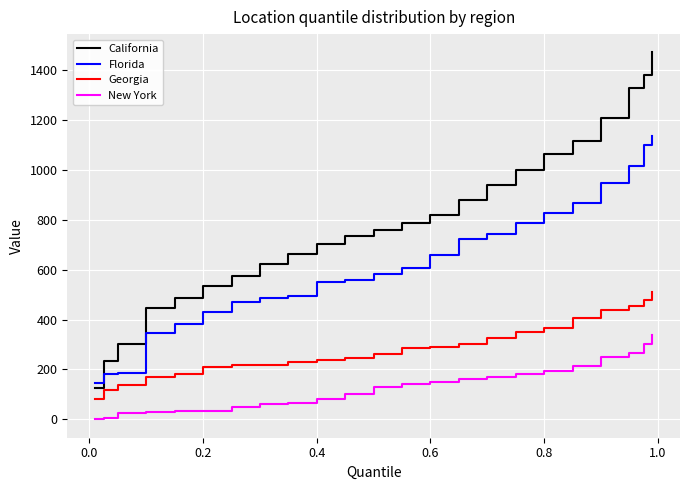

What is the greatest value displayed?

1470